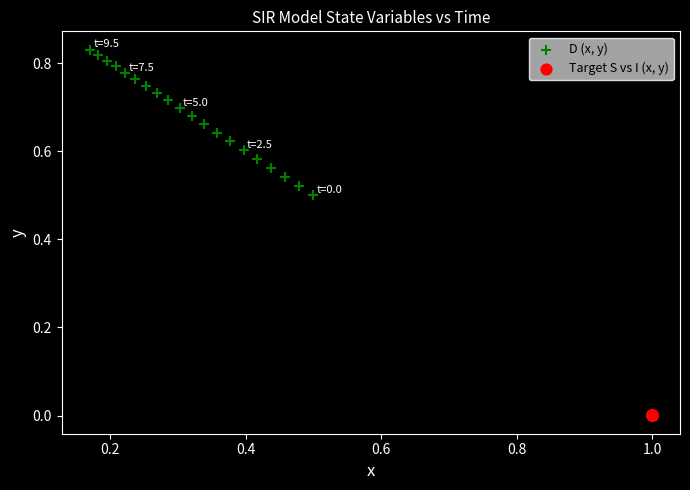

Which series has the widest spread of Y values?

D (x, y)